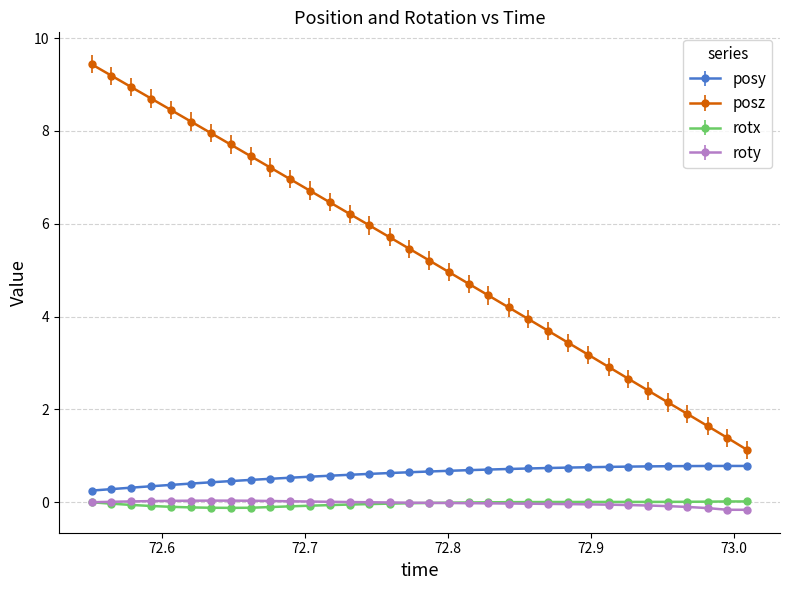

Which series has the largest total across all categories?

posz